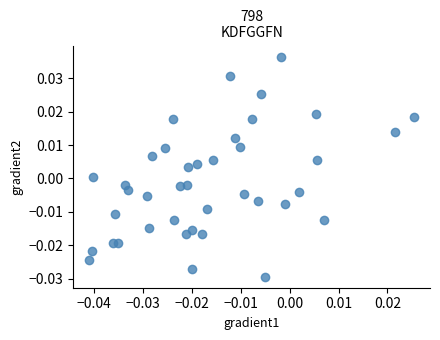

How many points are shown in the scatter plot?

40